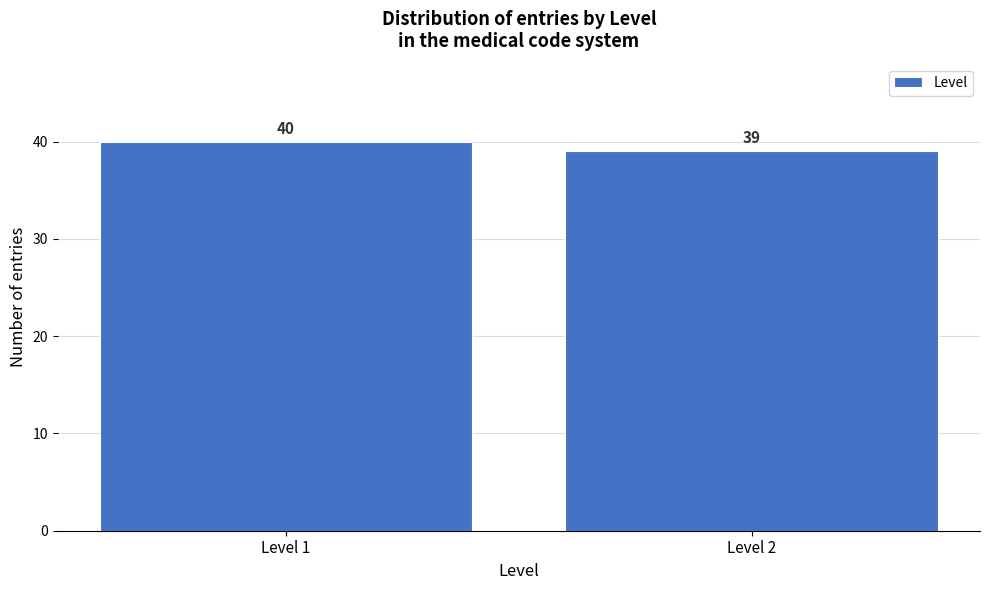

Reading right to left, transcribe all the data shown in this chart.

39	40